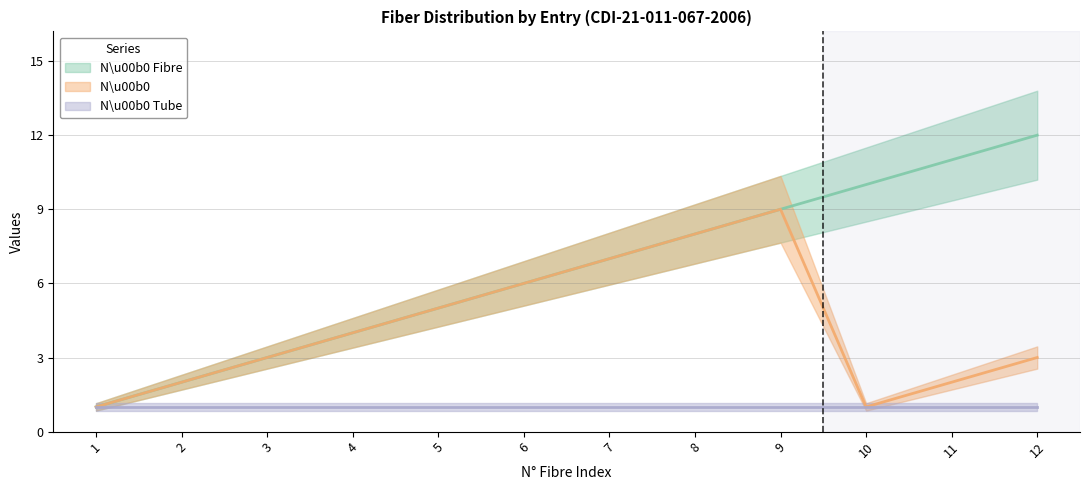

The value of N\u00b0          at 6 is 6. True or false?

True